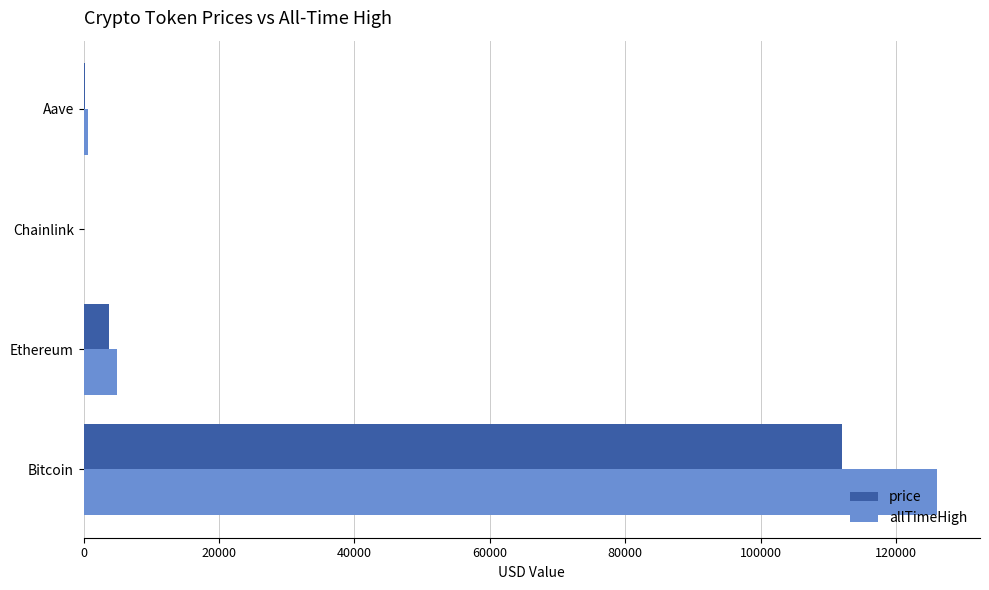

Is the value of allTimeHigh at Aave greater than the value of price at Ethereum?

No